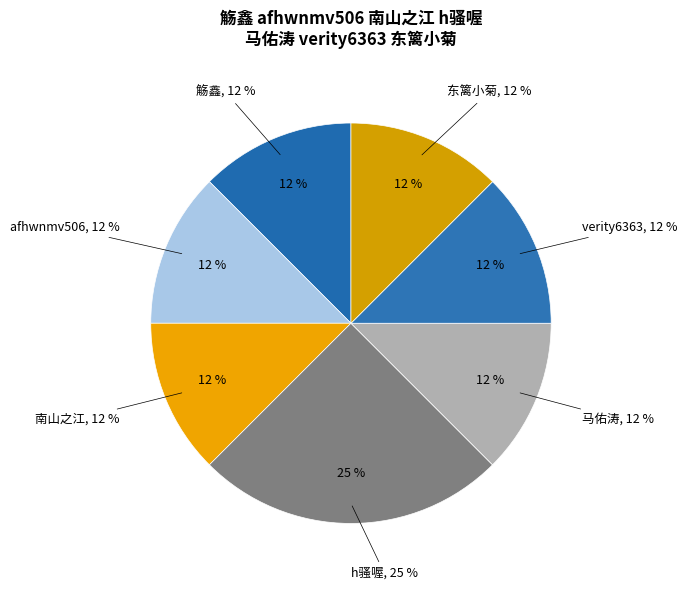

Is it true that 马佑涛 is 7% of the pie?

False